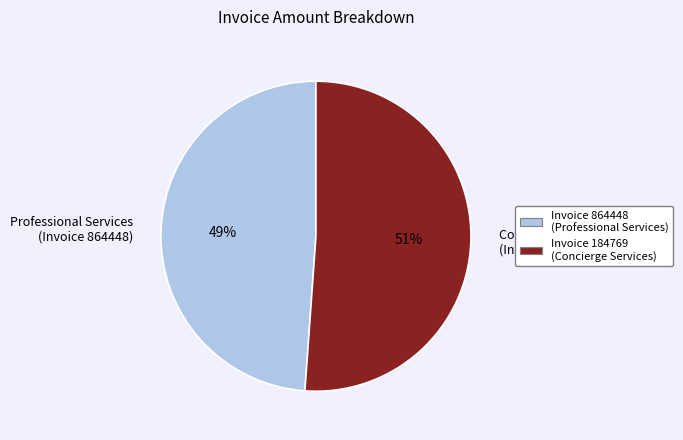

True or false: Concierge Services (Invoice 184769) accounts for 63% of the total.

False